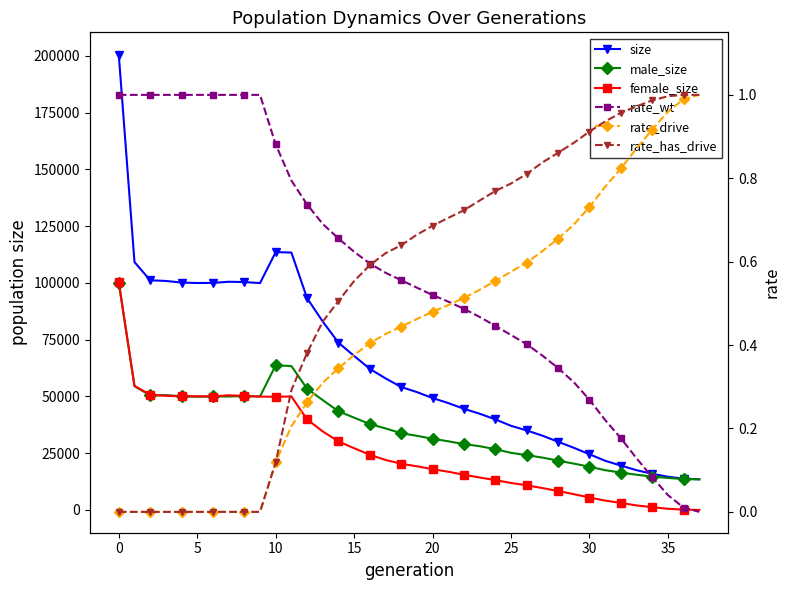

The value of male_size at 37 is 13500.0. True or false?

True